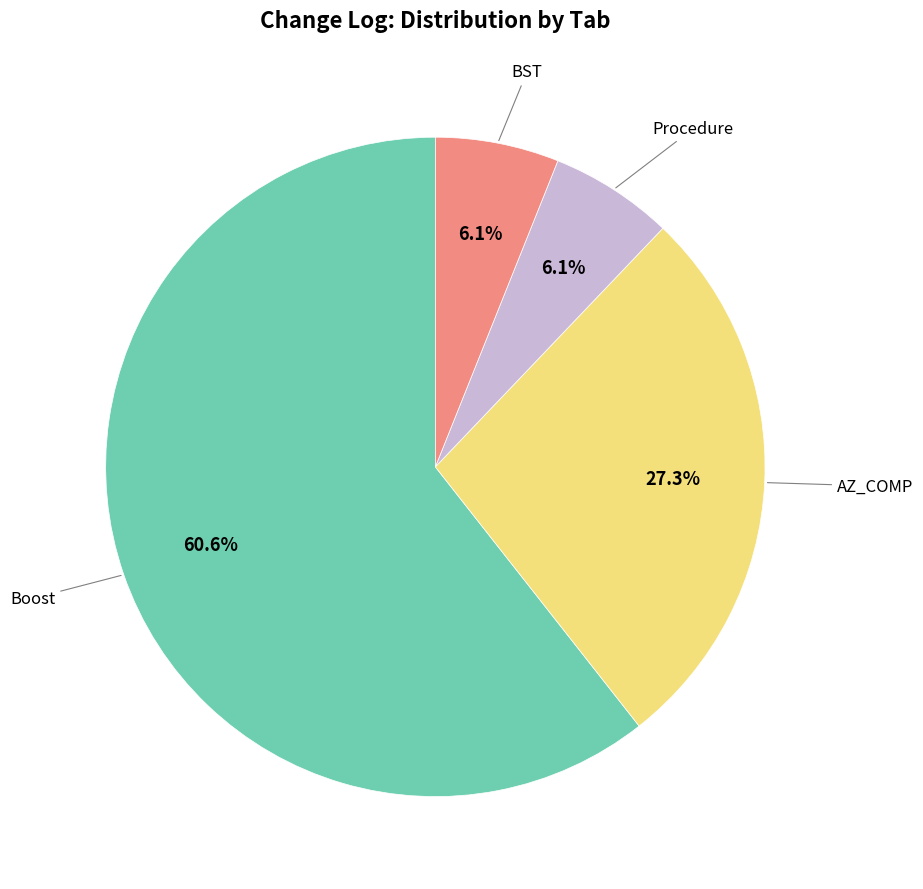

Is there a majority slice in this chart?

Yes